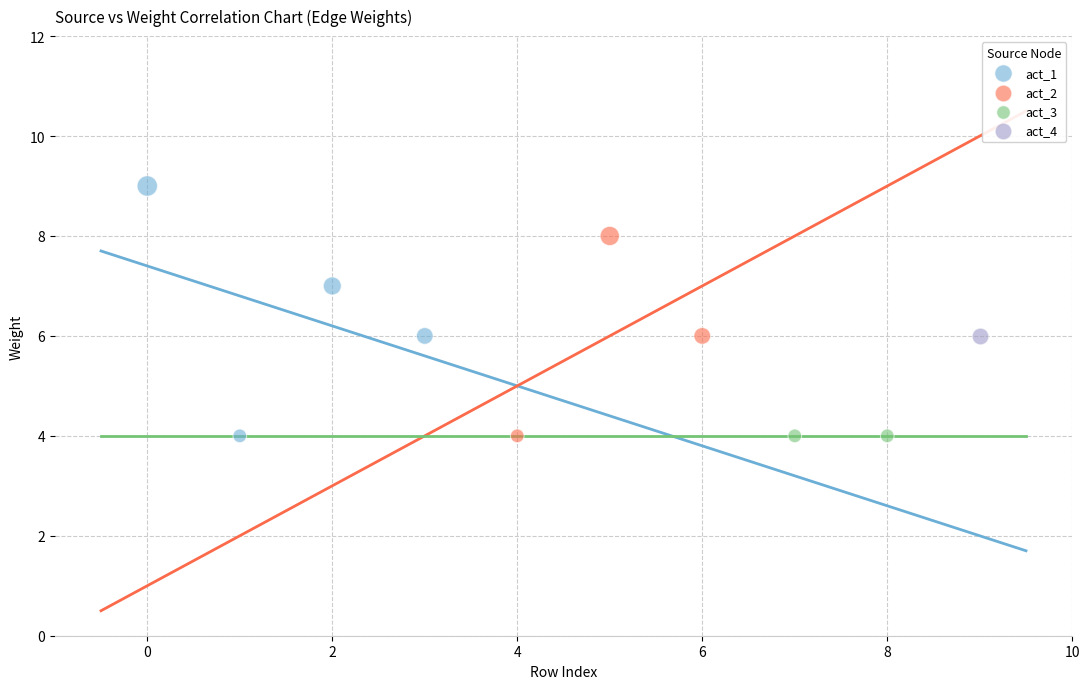

What are all the series names shown in the legend?

act_1, act_2, act_3, act_4